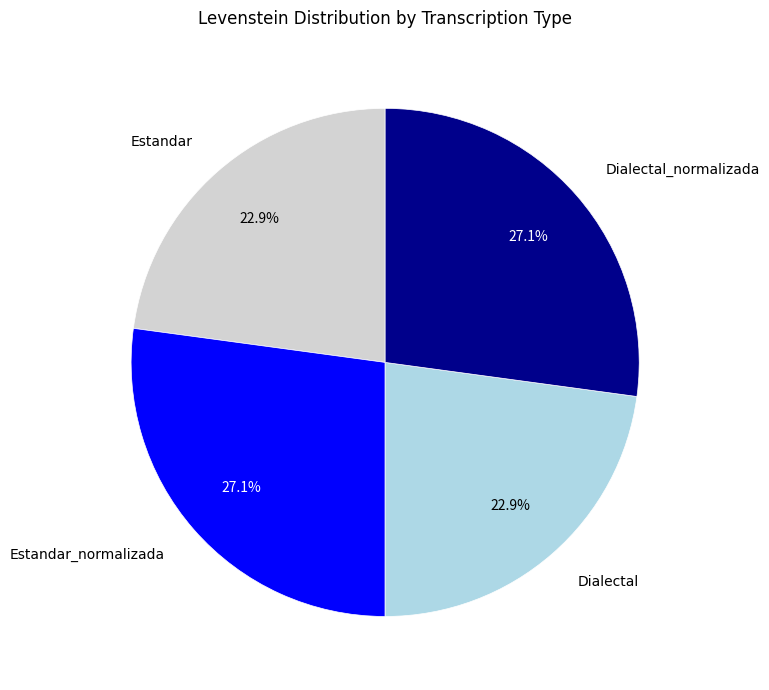

What percentage do Dialectal_normalizada and Dialectal together represent?

50.0%